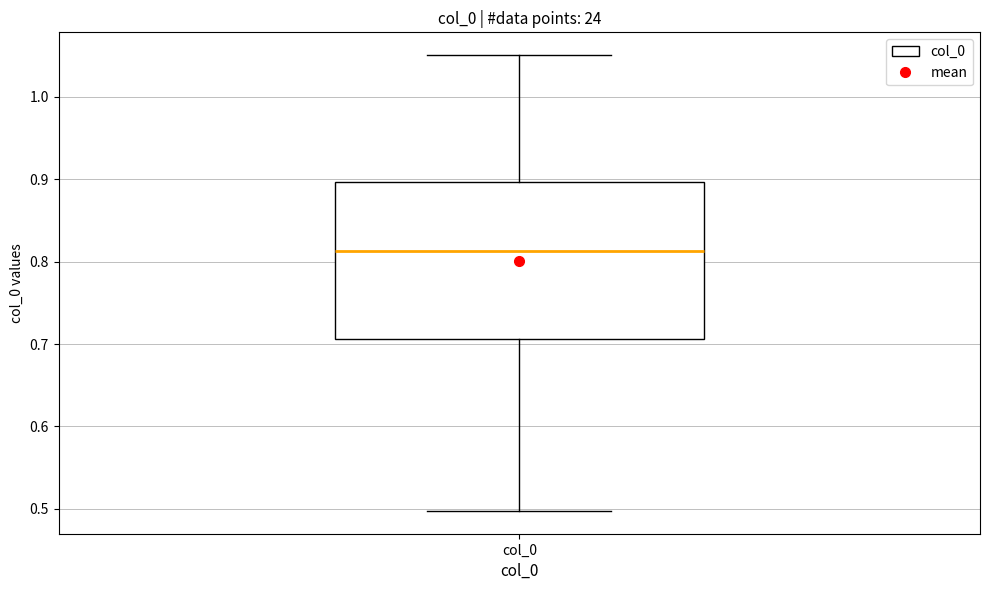

Transcribe this box plot: give where the median line is, the range the box spans, and where the two whiskers end, as read against the y-axis. The values are not printed on the chart, so give them approximately, as read against the axis.

median 0.81, box 0.71 to 0.90, whiskers 0.50 to 1.05